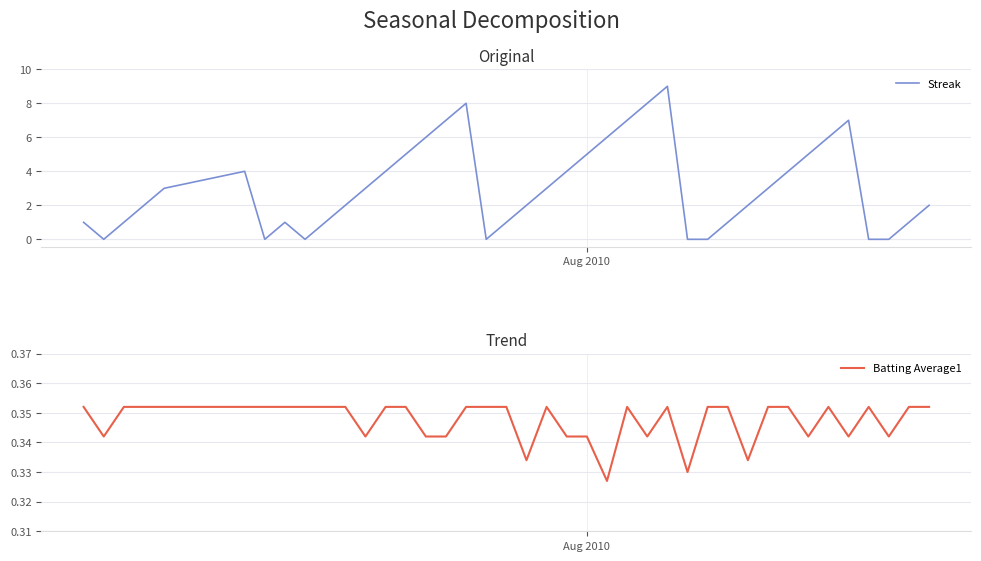

True or false: Streak and Batting Average1 cross at least once.

True